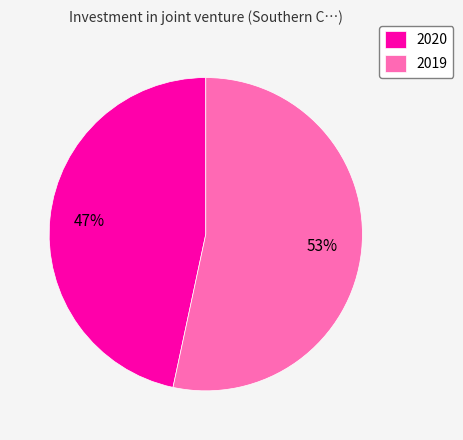

Which category has the smallest portion of the pie?

2020